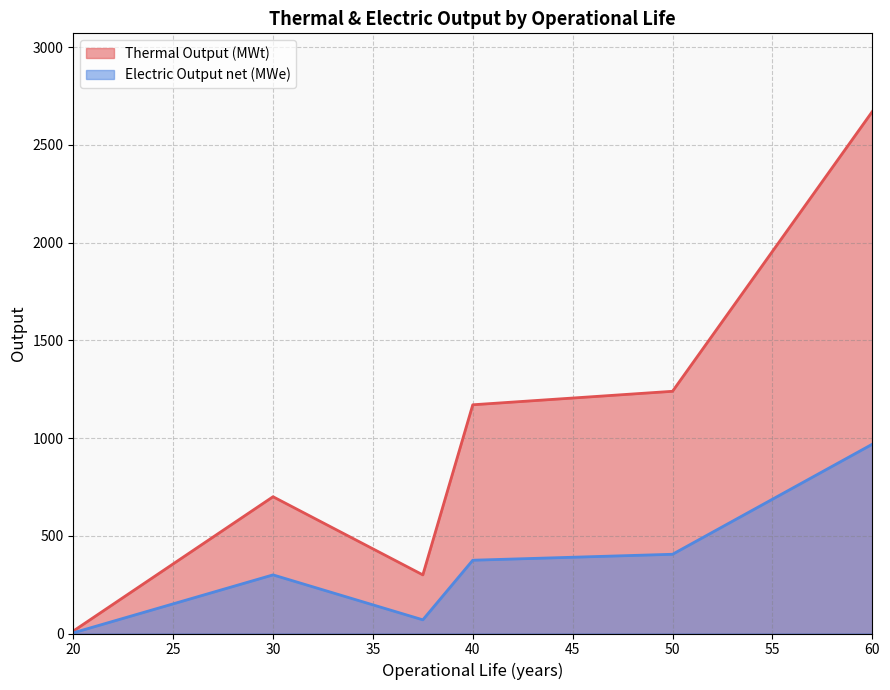

The value of Thermal Output (MWt) at 50 is 988. True or false?

False